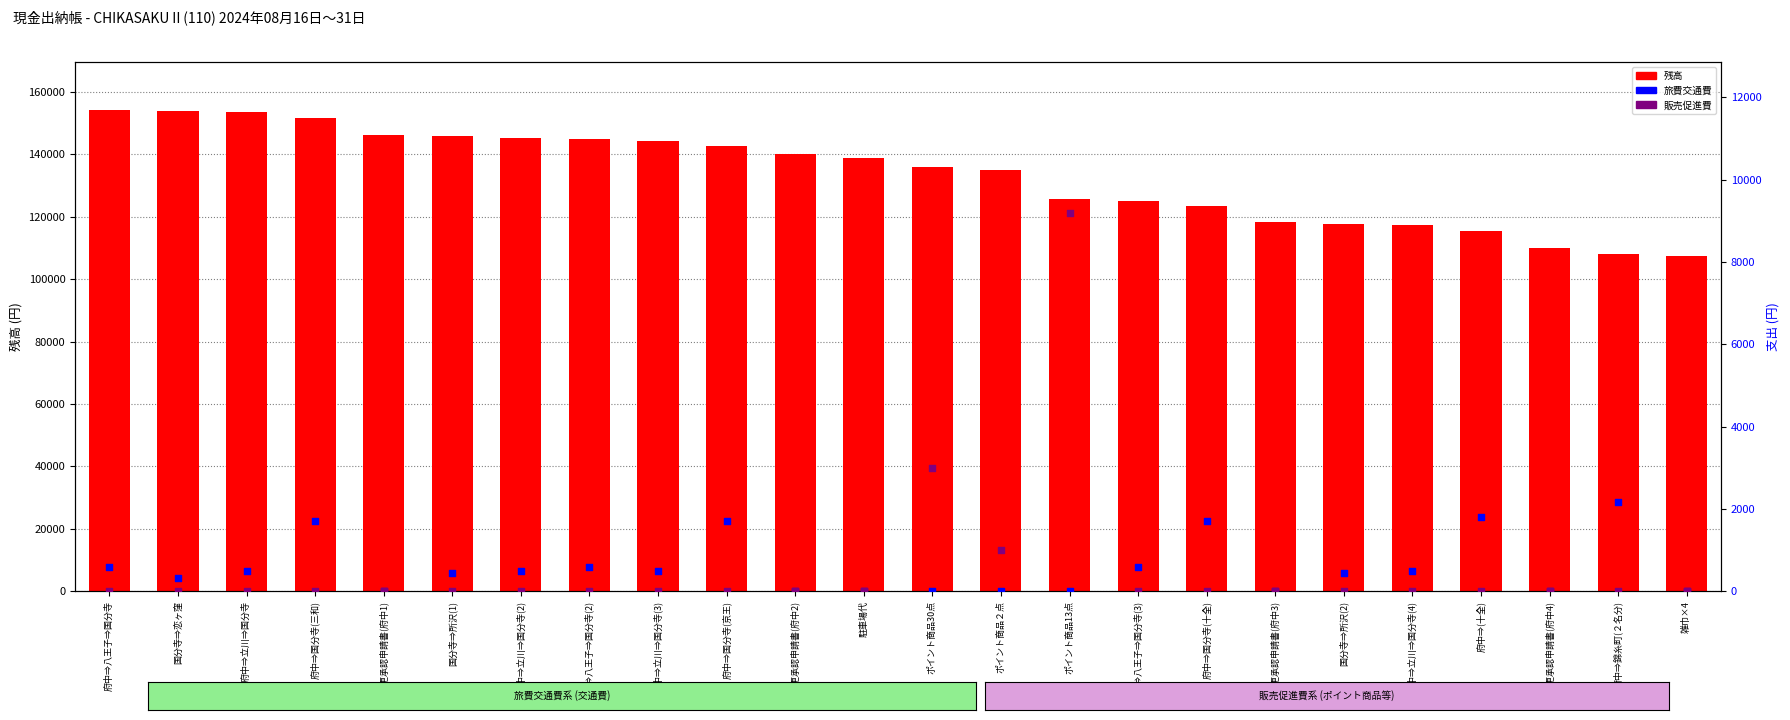

At how many categories does at least one series exceed 96274?

24